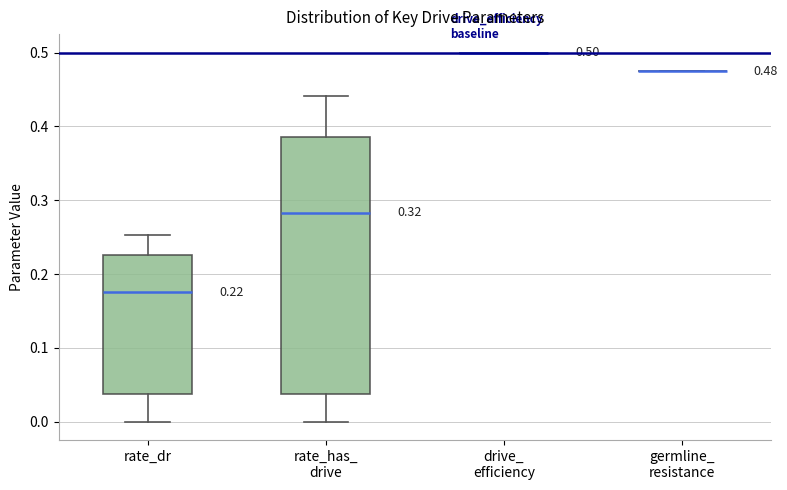

Comparing the boxes themselves (not the whiskers), which one is the tallest?

rate_has_ drive